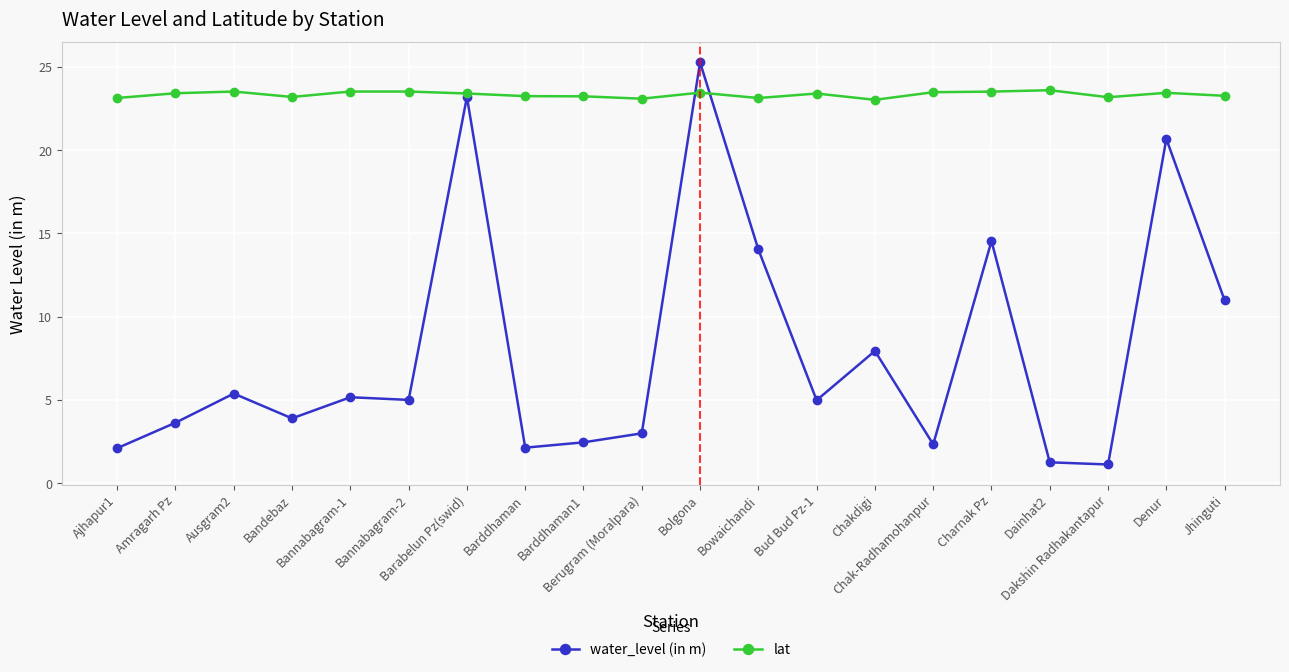

What is the minimum value for lat?

23.0